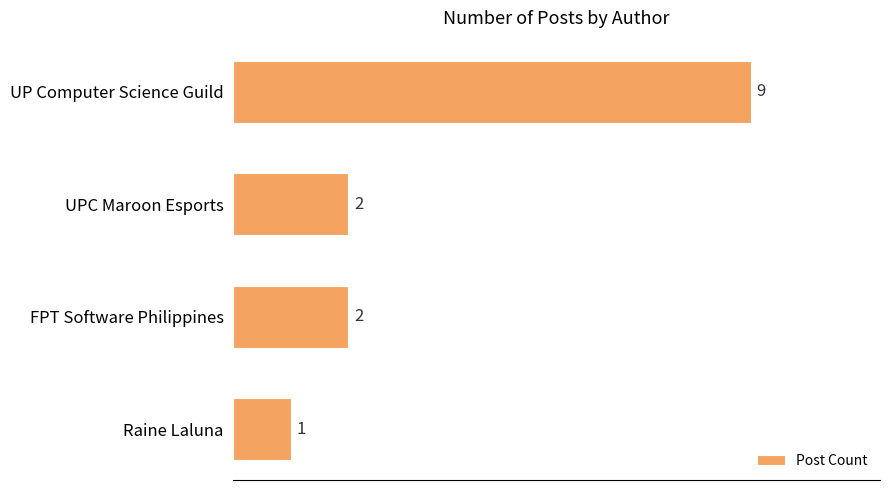

Reading top to bottom, list all the values displayed in this chart.

9	2	2	1